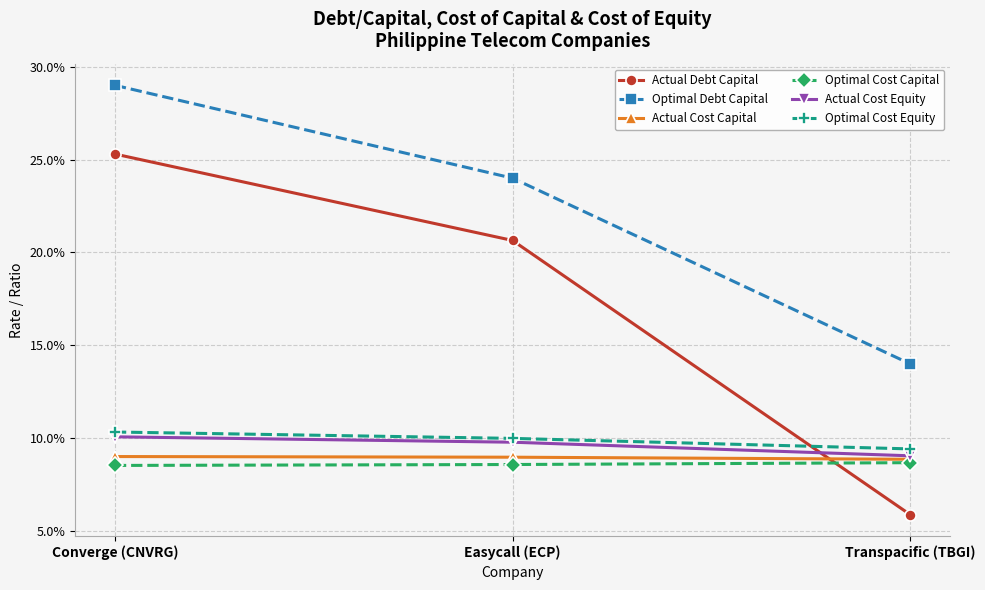

Reading left to right, extract all data points from this chart.

Actual Debt Capital: 0.3	0.2	0.1
Optimal Debt Capital: 0.3	0.2	0.1
Actual Cost Capital: 0.1	0.1	0.1
Optimal Cost Capital: 0.1	0.1	0.1
Actual Cost Equity: 0.1	0.1	0.1
Optimal Cost Equity: 0.1	0.1	0.1